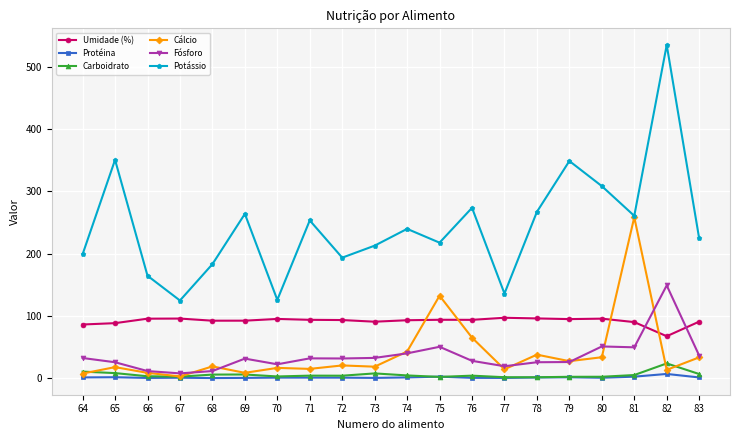

What is the difference between the highest and lowest values at 69?

263.2